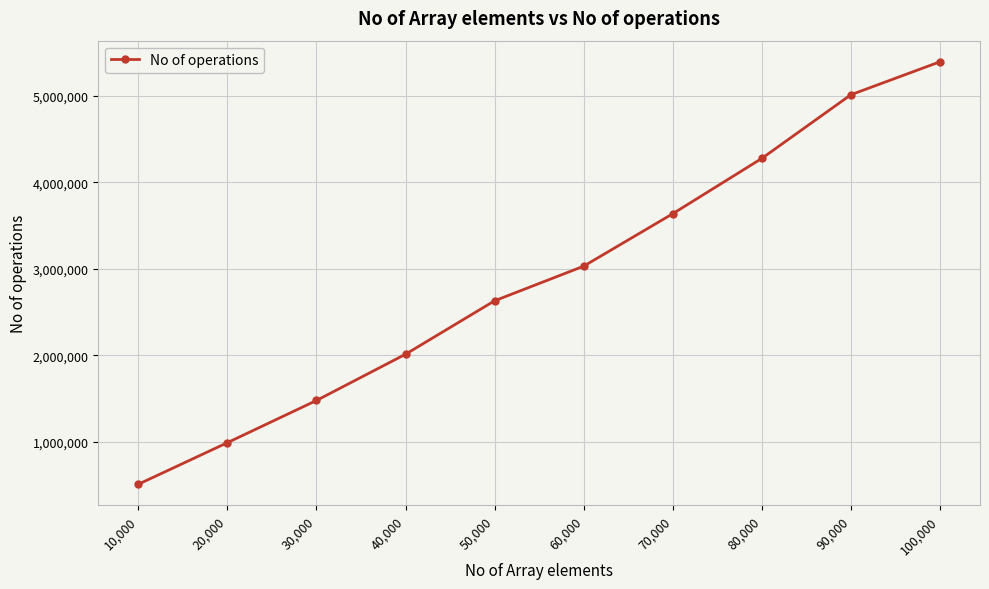

Which has a higher value, 70,000 or 50,000?

70,000